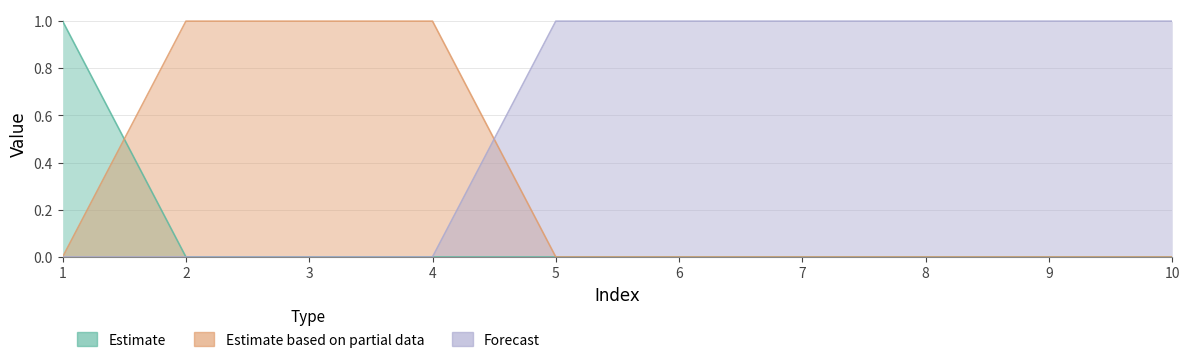

How many times do Forecast and Estimate based on partial data cross each other?

1